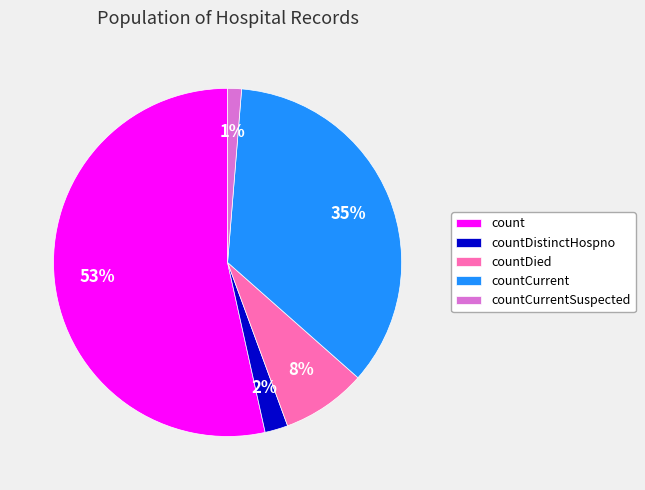

Between count and countCurrent, which is larger?

count